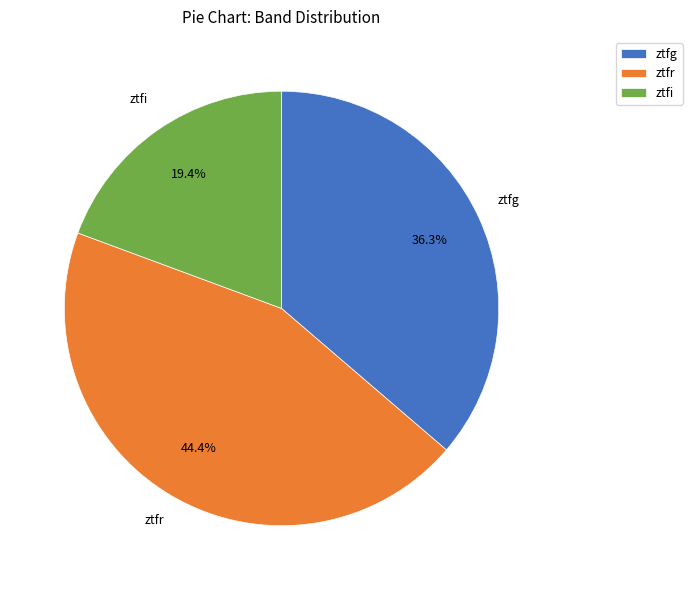

To the nearest percent, what percentage of the pie is ztfi?

19%